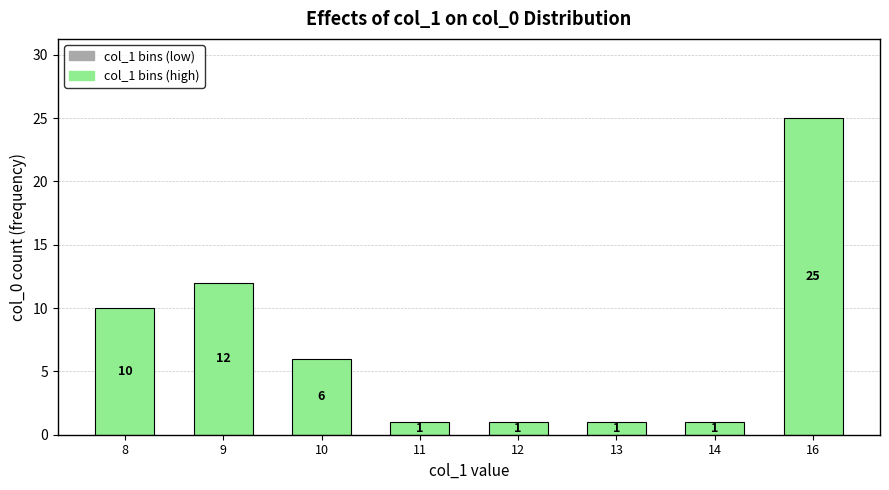

What is the greatest value displayed?

25